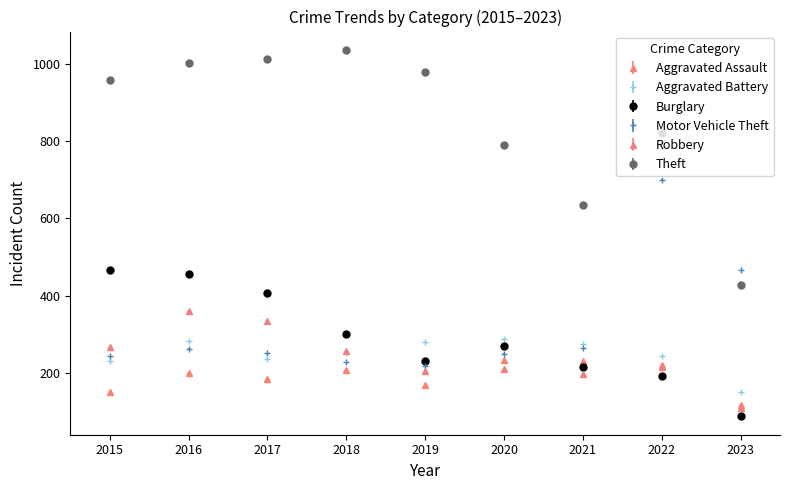

How many lines are shown in the chart?

6